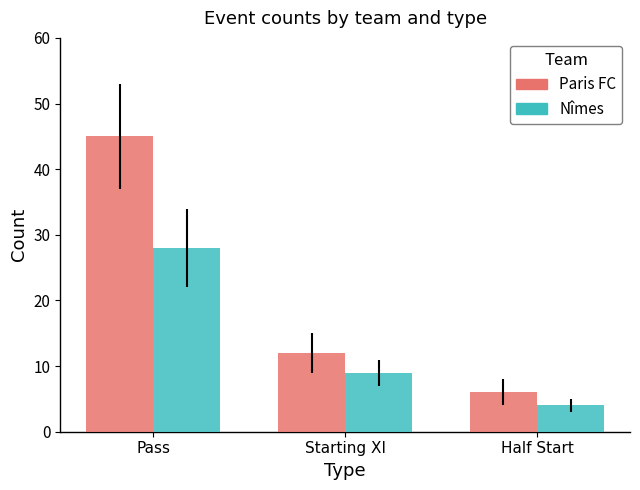

What is the label of the 1st bar from the right?

Half Start